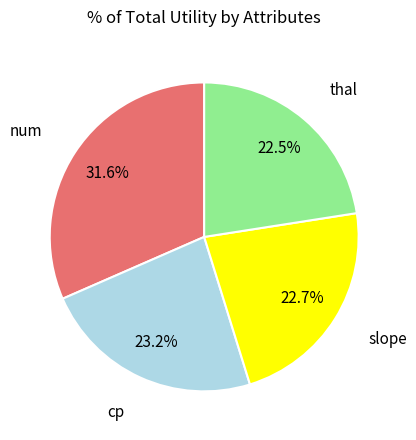

To the nearest percent, what portion does slope represent?

23%